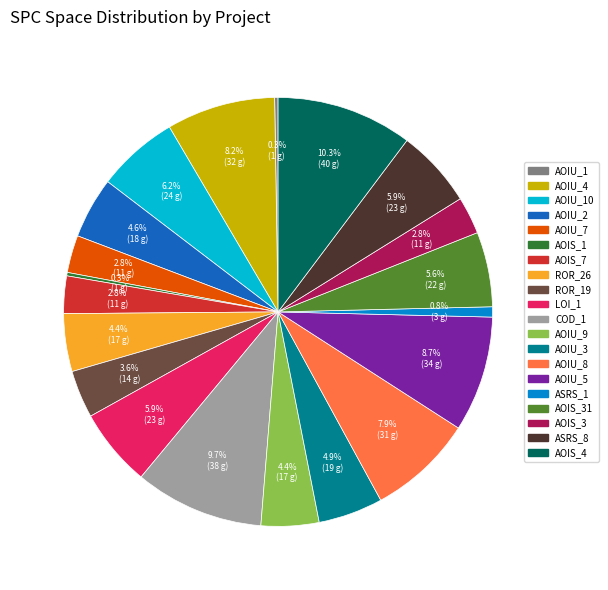

Is there any slice that represents more than half of the pie?

No